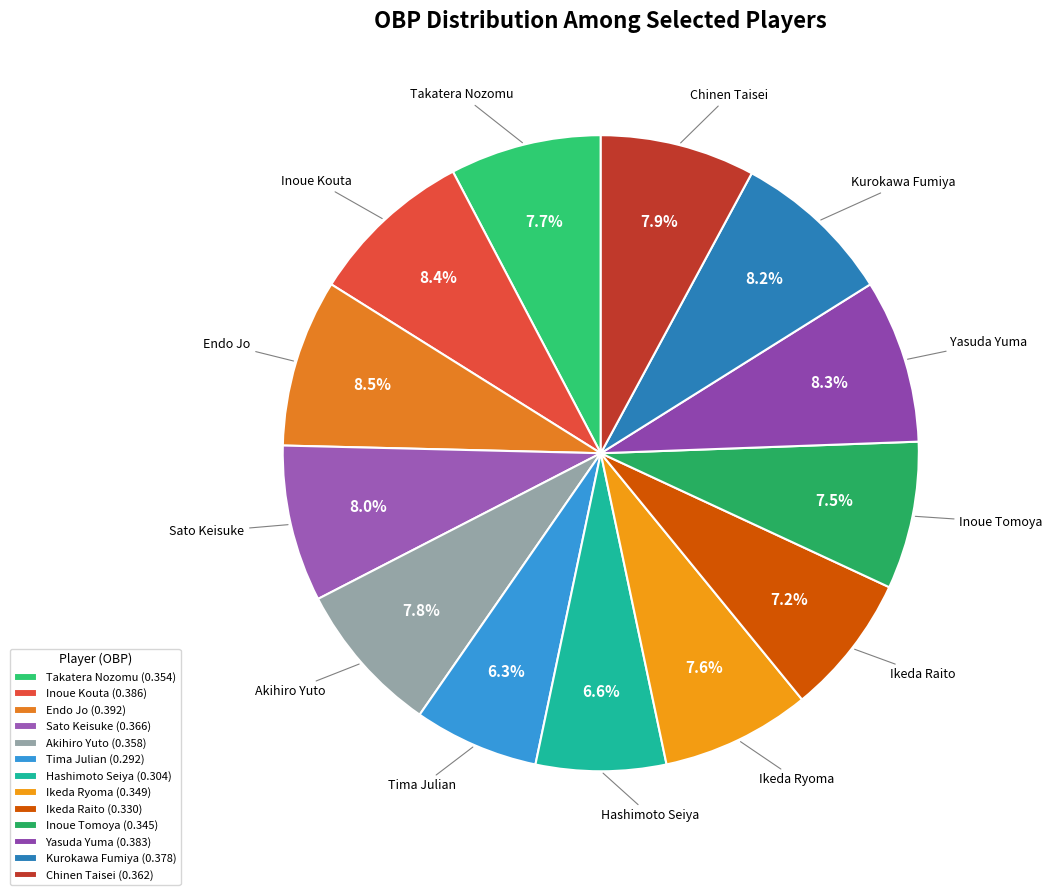

Do Ikeda Raito and Inoue Kouta together represent more than half of the pie?

No